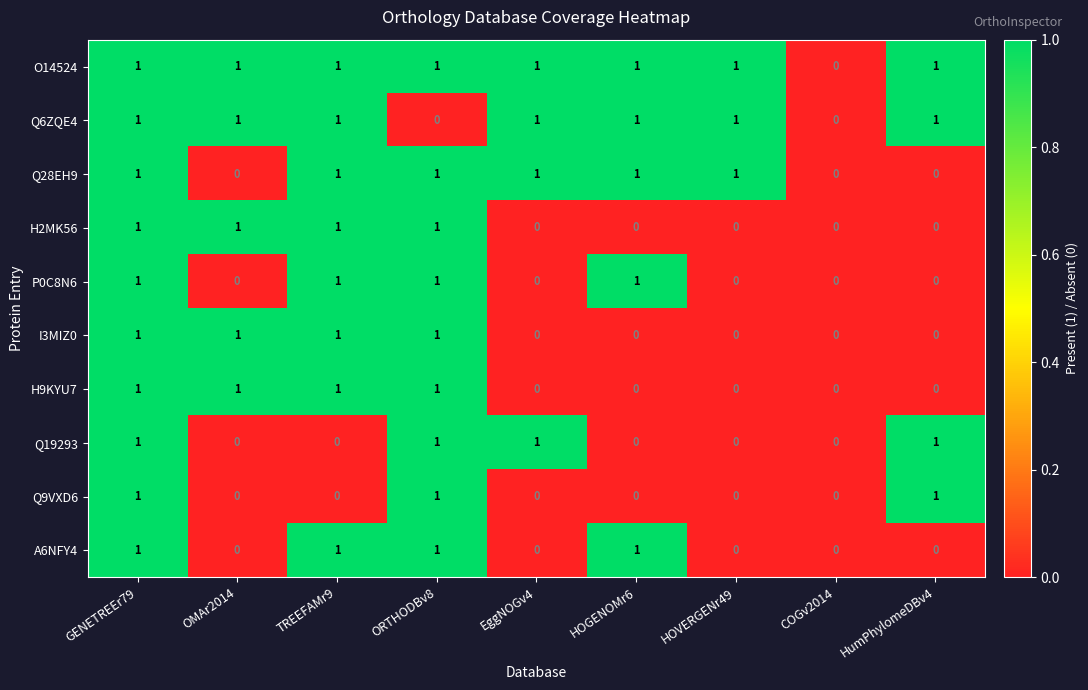

At which category is the sum across all series the highest?

GENETREEr79